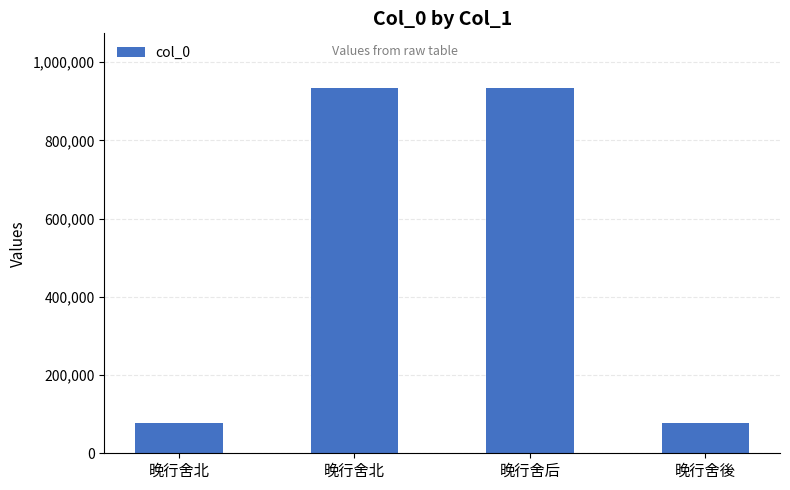

Does the chart contain stacked bars?

No